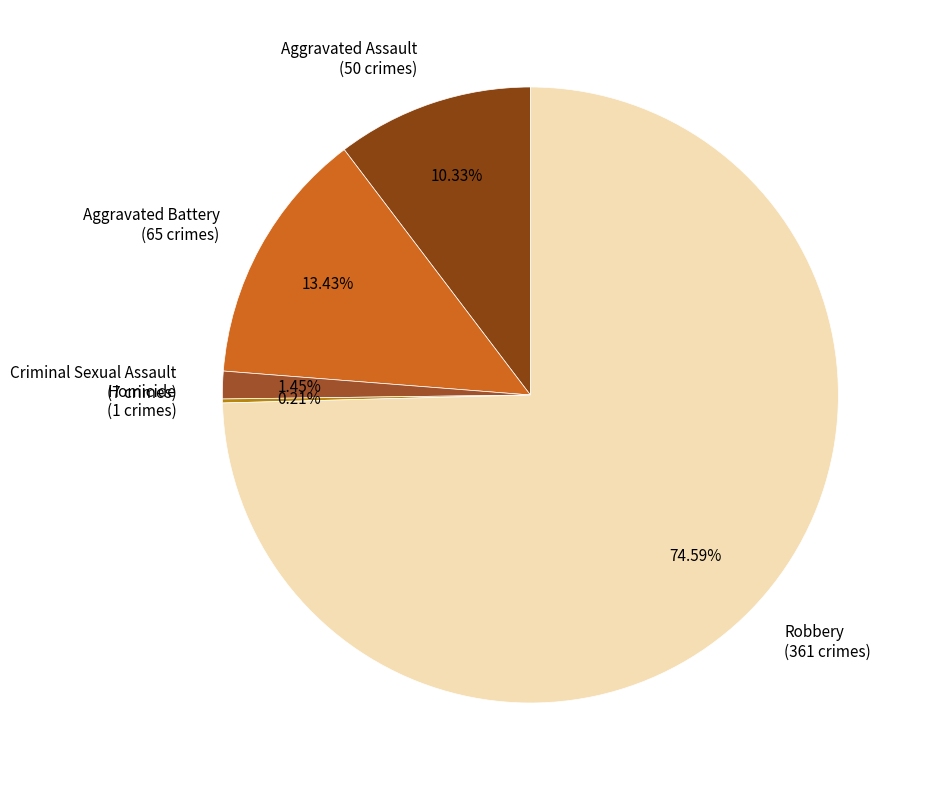

What portion of the pie excludes Aggravated Battery?

86.6%